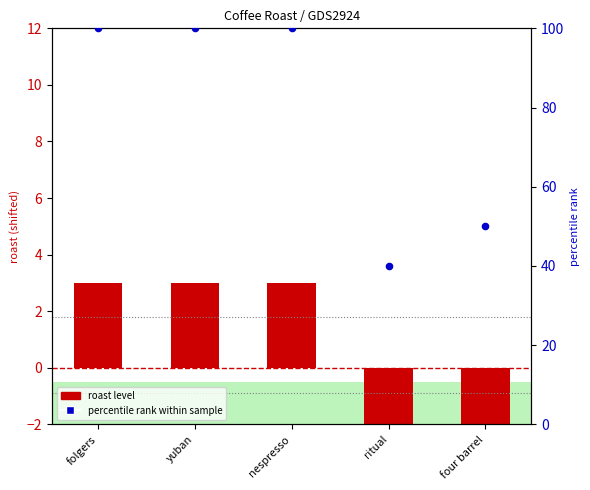

At how many categories does at least one series exceed 85?

3